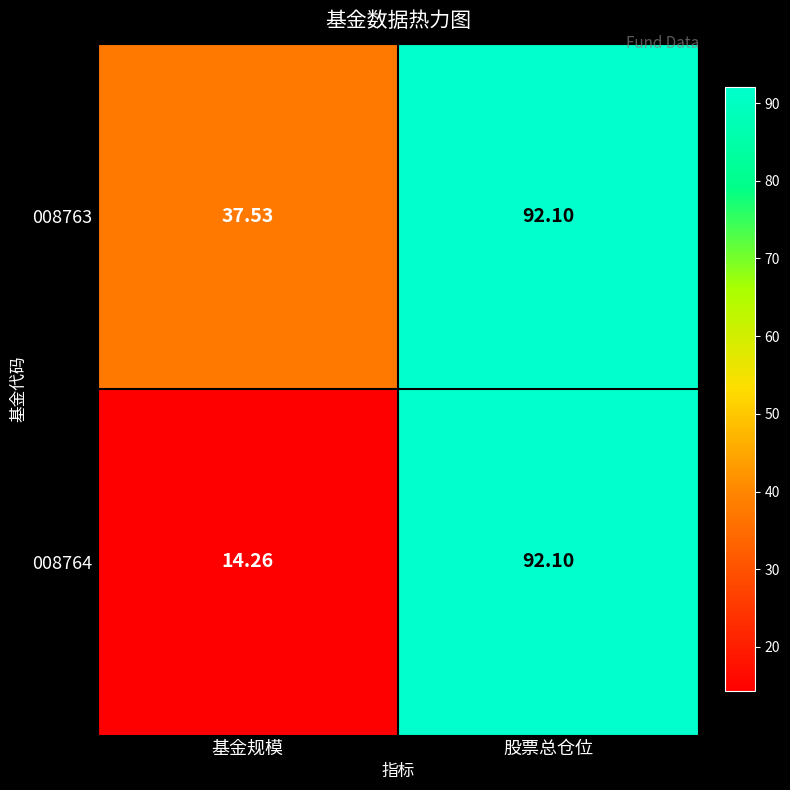

Rank the categories by 008764 value from lowest to highest.

基金规模, 股票总仓位